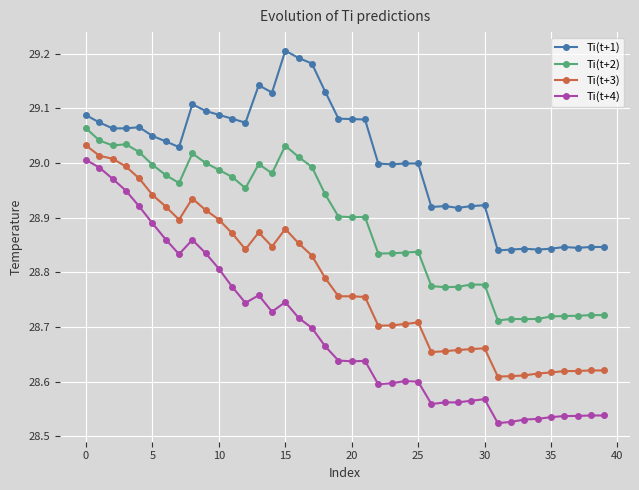

Which series has the widest spread of values?

Ti(t+4)